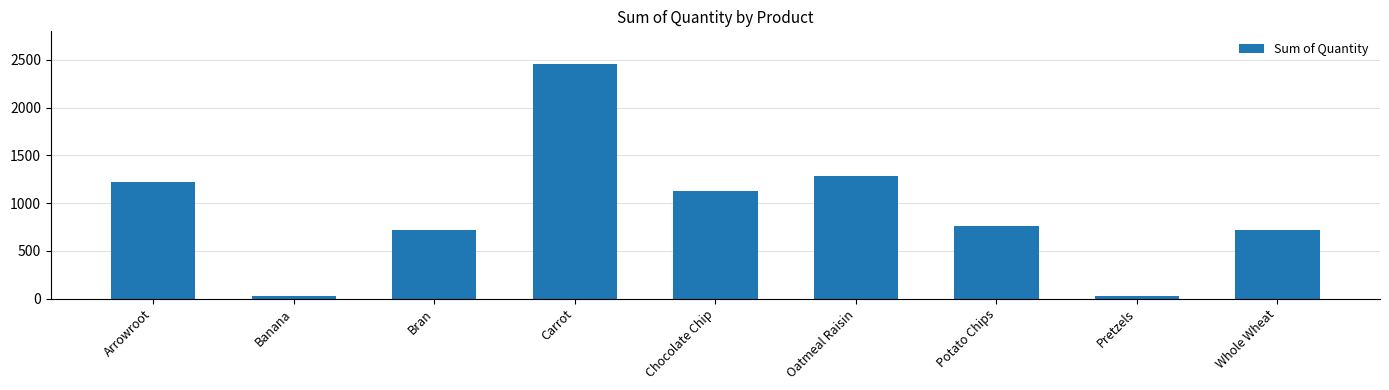

Does the chart contain stacked bars?

No